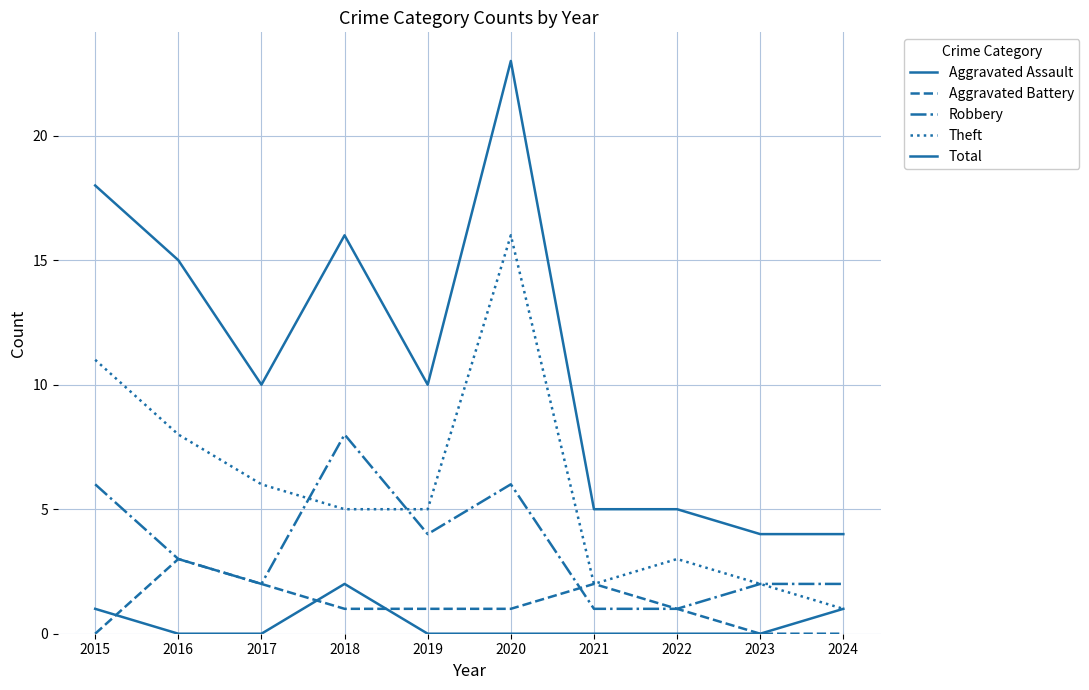

Does the chart display data point markers on the line(s)?

No